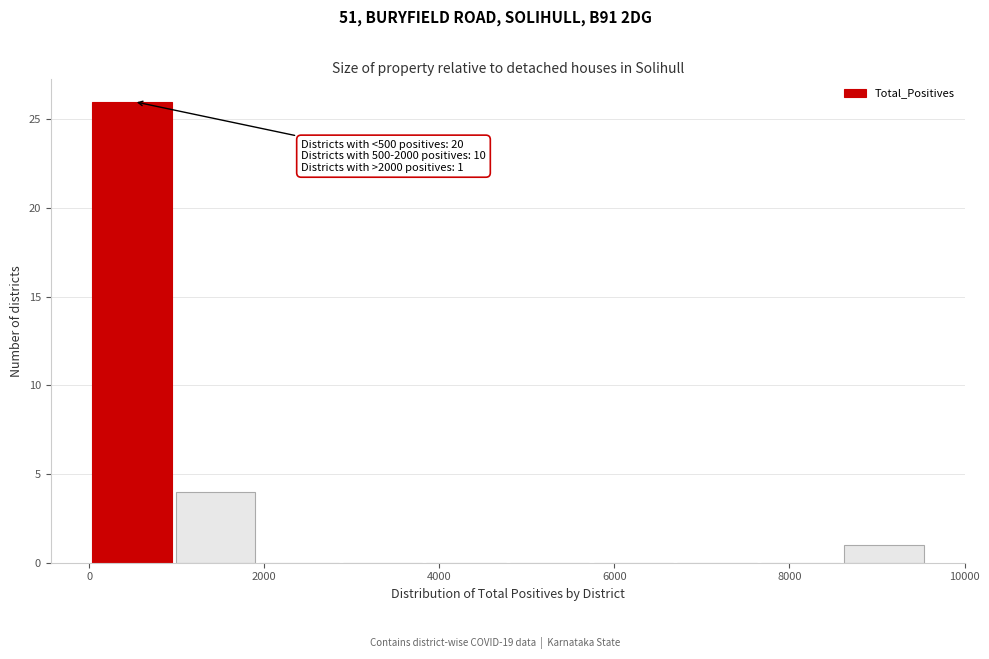

Over which range of the x-axis is the bar tallest?

0 to 1000